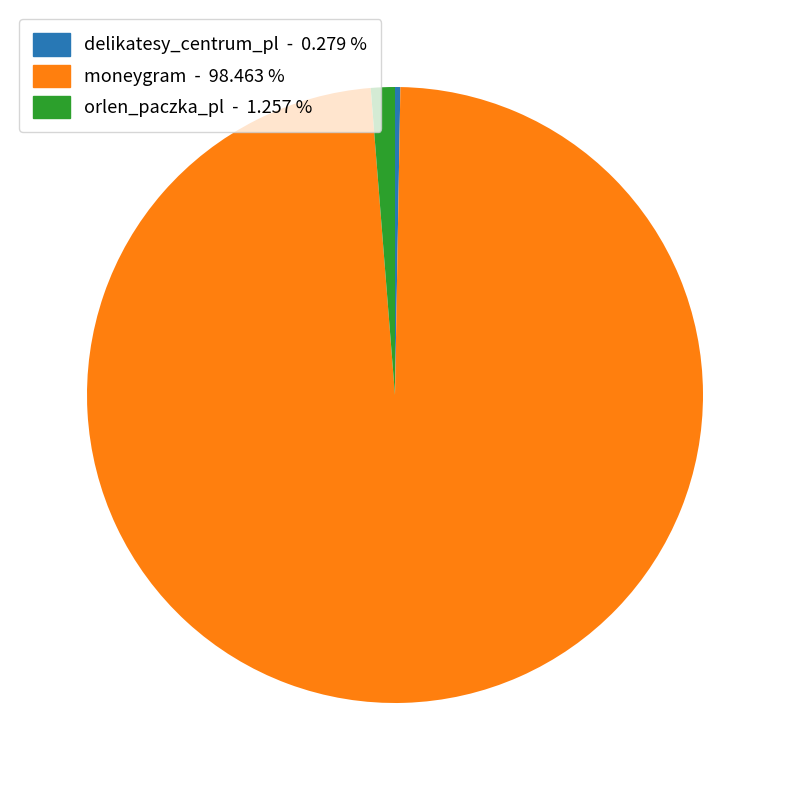

Does any single category account for the majority?

Yes